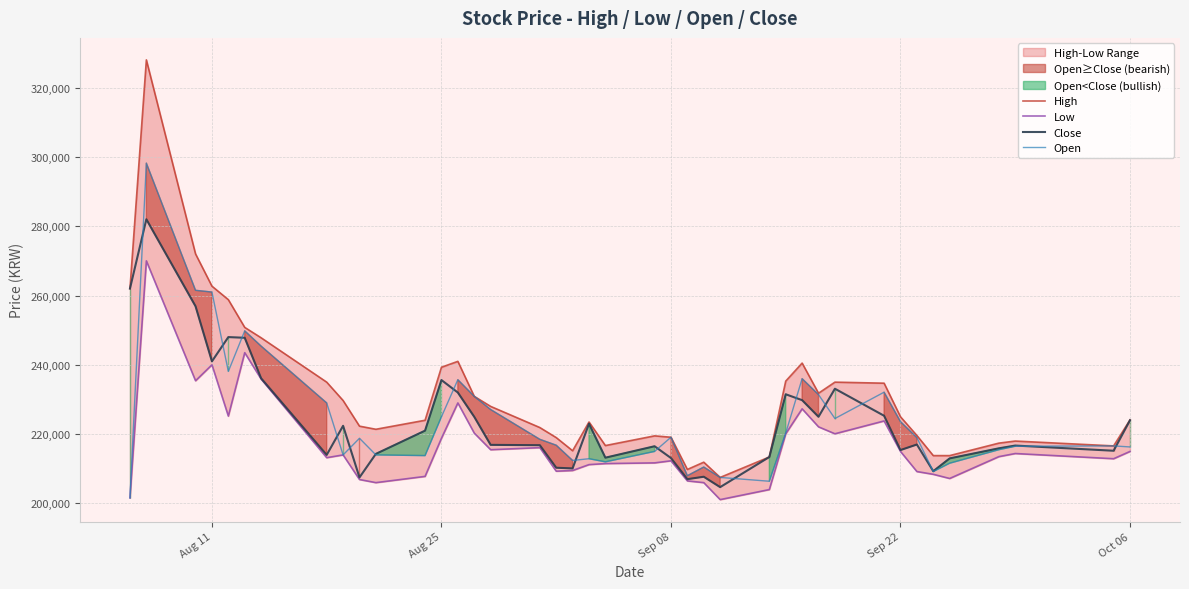

Reading left to right, list all the values displayed in this chart.

High: 262000	328000	272000	262700	258800	250800	247800	235000	229700	222300	221400	224000	239300	241000	230900	228000	221900	219000	215200	223500	216700	219500	219100	209800	211900	207500	213400	235300	240500	231800	235000	234700	225000	219600	213800	213800	217400	218000	216600	224100
Low: 201600	270000	235400	240000	225200	243500	235900	213200	214000	206900	206000	207800	218800	229000	220300	215500	216100	209300	209500	211200	211500	211700	212300	206500	206000	201100	204000	220100	227300	222100	220100	223800	215000	209200	208400	207200	213500	214400	212900	215000
Close: 262000	282000	256900	241000	248000	247800	236100	214000	222400	207500	214300	221000	235600	232000	225000	216900	216800	210300	210100	223000	213200	216500	213100	207000	207700	204700	213400	231500	229800	225000	233100	225300	215400	217000	209300	213000	215900	216700	215200	224000
Open: 201600	298200	261500	261000	238100	249800	245400	229000	214000	218800	214000	213800	225000	235700	230900	227100	218500	216800	212400	212900	212000	215000	219100	208000	210500	207500	206400	220300	236000	231400	224500	232100	223600	219000	209200	211600	215500	216500	216600	216300